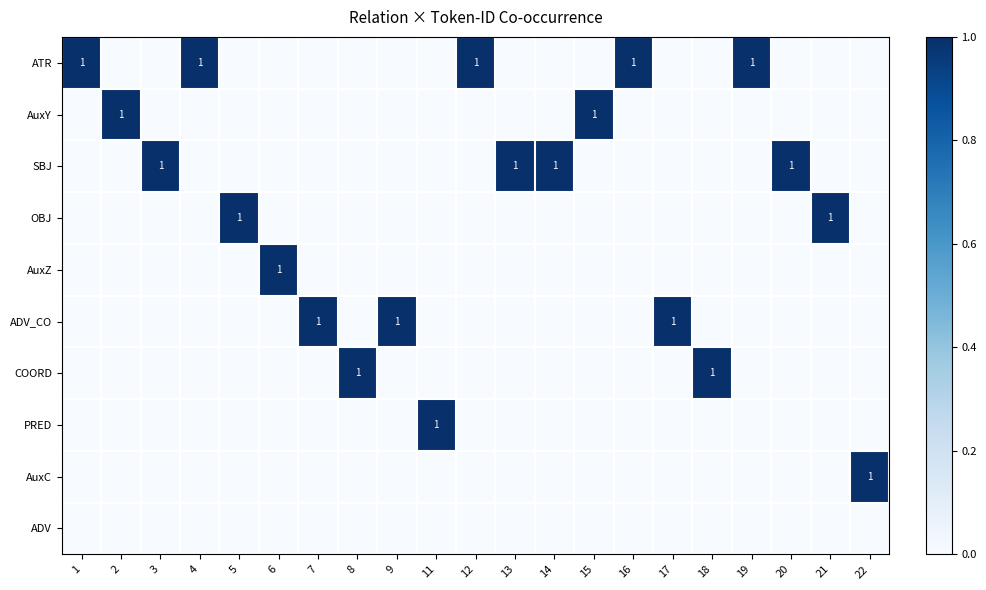

What is the spread (max minus min) of values at 3?

1